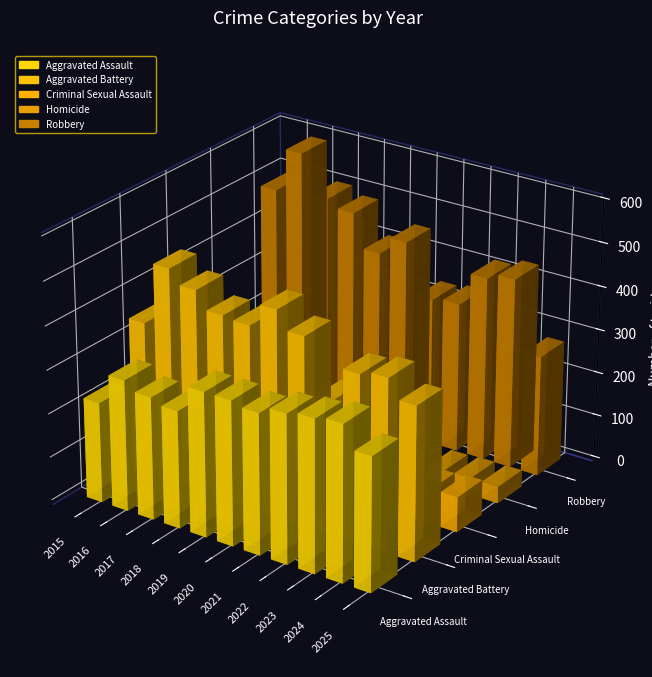

Are the bars grouped side by side (vs. stacked)?

Yes